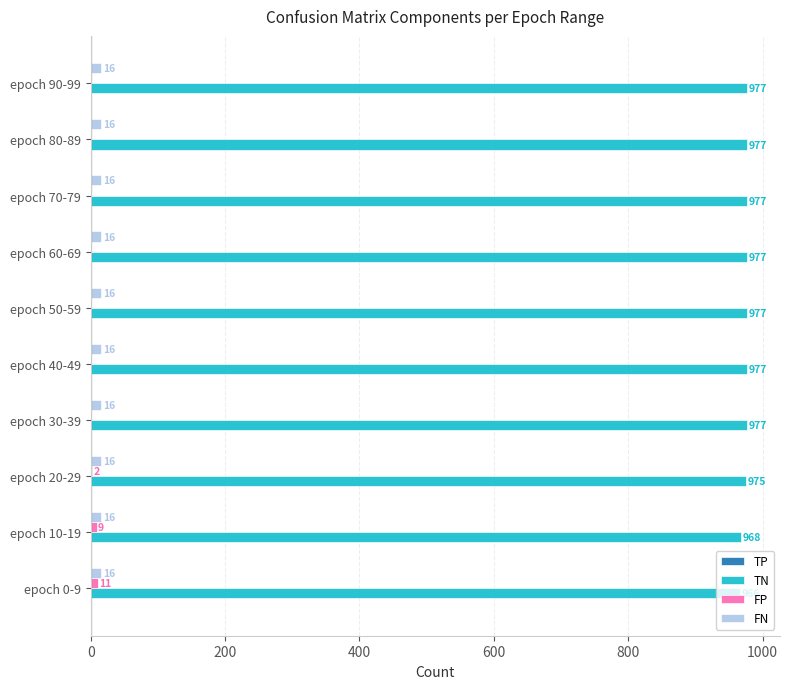

Is it true that TN equals 968 at epoch 10-19?

True